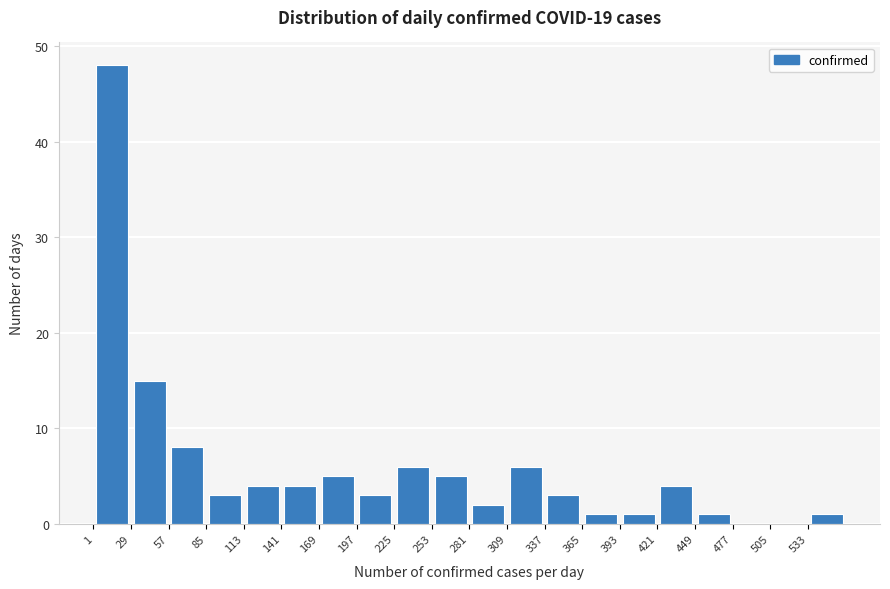

Over which range of the x-axis is the bar tallest?

0 to 30